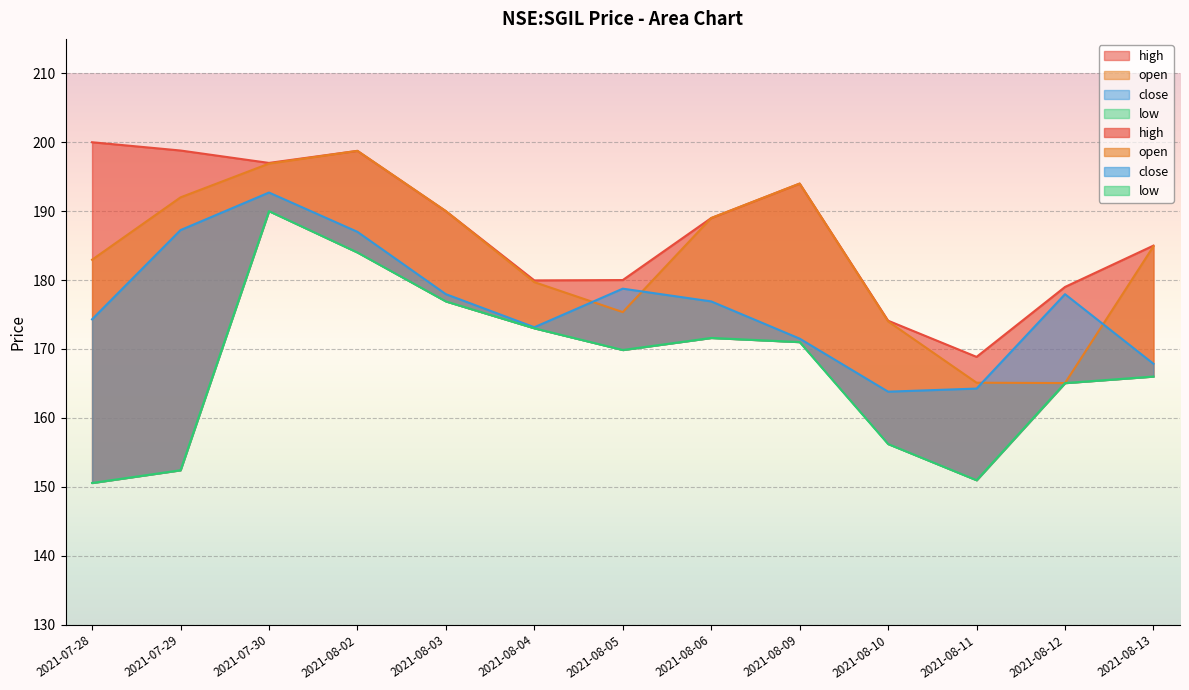

At which label does close reach its minimum?

2021-08-10